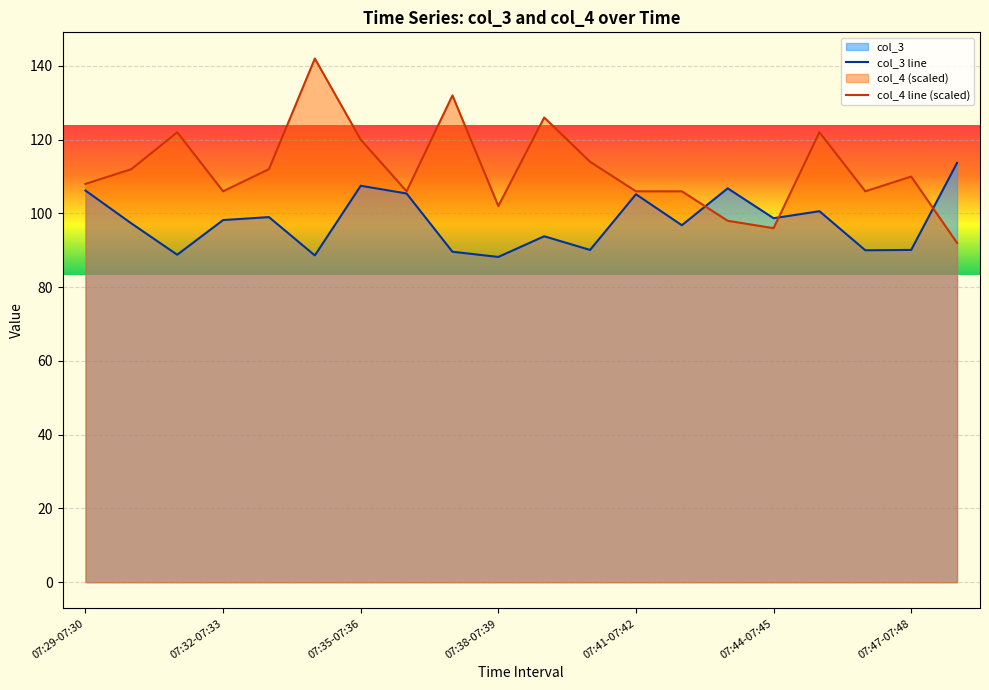

Rank the series by their maximum value, from highest to lowest.

col_4 line (scaled), col_3 line